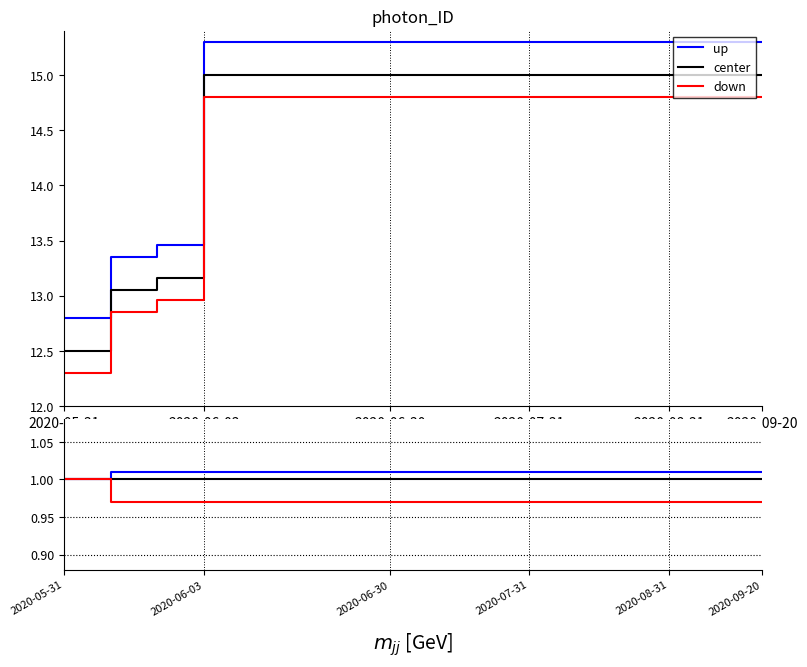

How many lines are shown in the chart?

3